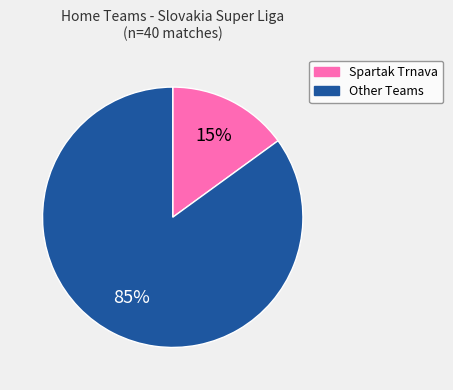

To the nearest percent, what is the difference between the largest and smallest slice percentages?

70%